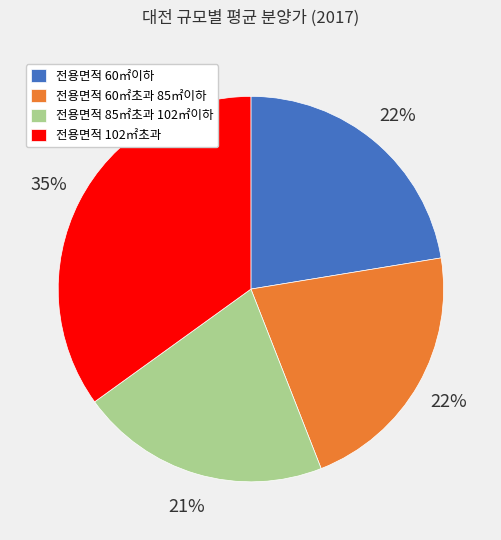

True or false: 전용면적 60㎡초과 85㎡이하 accounts for 22% of the total.

True